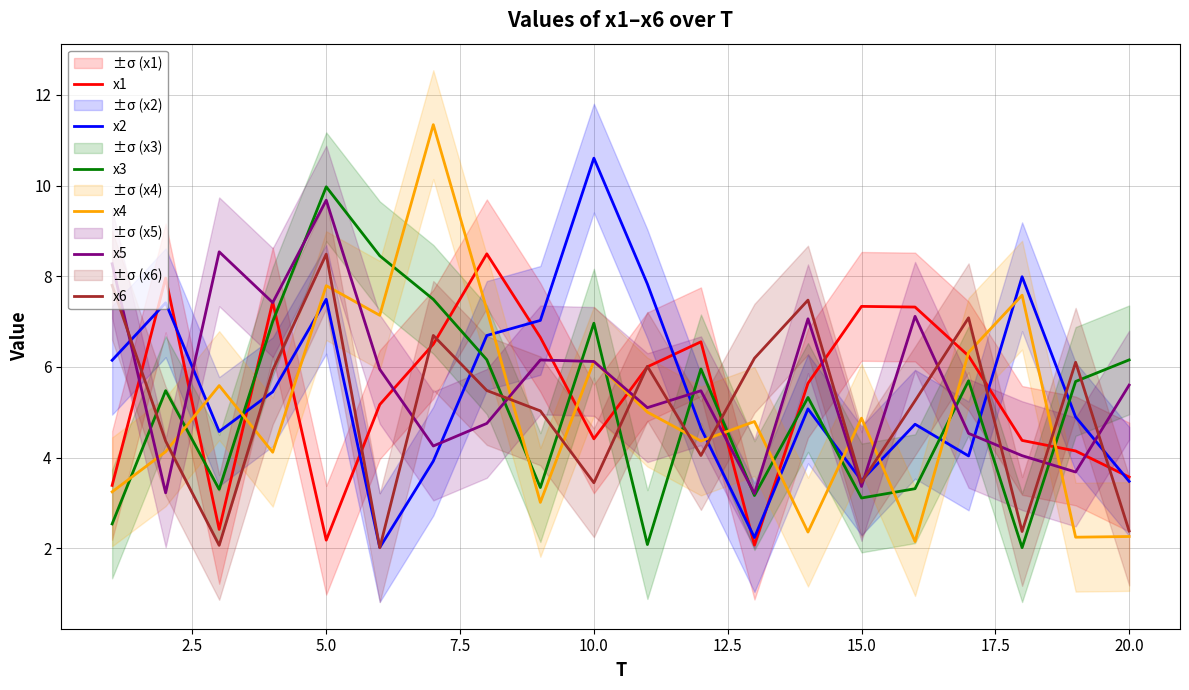

Reading right to left, transcribe all the data shown in this chart.

x1: 3.6	4.1	4.4	6.2	7.3	7.3	5.6	2.1	6.6	6.0	4.4	6.7	8.5	6.5	5.2	2.2	7.4	2.4	8.0	3.4
x2: 3.5	4.9	8.0	4.0	4.7	3.5	5.1	2.2	4.6	7.8	10.6	7.0	6.7	3.9	2.0	7.5	5.5	4.6	7.4	6.1
x3: 6.2	5.7	2.0	5.7	3.3	3.1	5.3	3.2	6.0	2.1	7.0	3.3	6.2	7.5	8.5	10.0	7.0	3.3	5.5	2.5
x4: 2.3	2.2	7.6	6.3	2.1	4.9	2.4	4.8	4.4	5.0	6.1	3.0	7.3	11.3	7.1	7.8	4.1	5.6	4.1	3.2
x5: 5.6	3.7	4.0	4.5	7.1	3.4	7.1	3.2	5.5	5.1	6.1	6.2	4.8	4.3	5.9	9.7	7.4	8.5	3.2	8.3
x6: 2.4	6.1	2.4	7.1	5.3	3.5	7.5	6.2	4.0	6.0	3.4	5.0	5.5	6.7	2.0	8.5	5.9	2.1	4.4	7.8